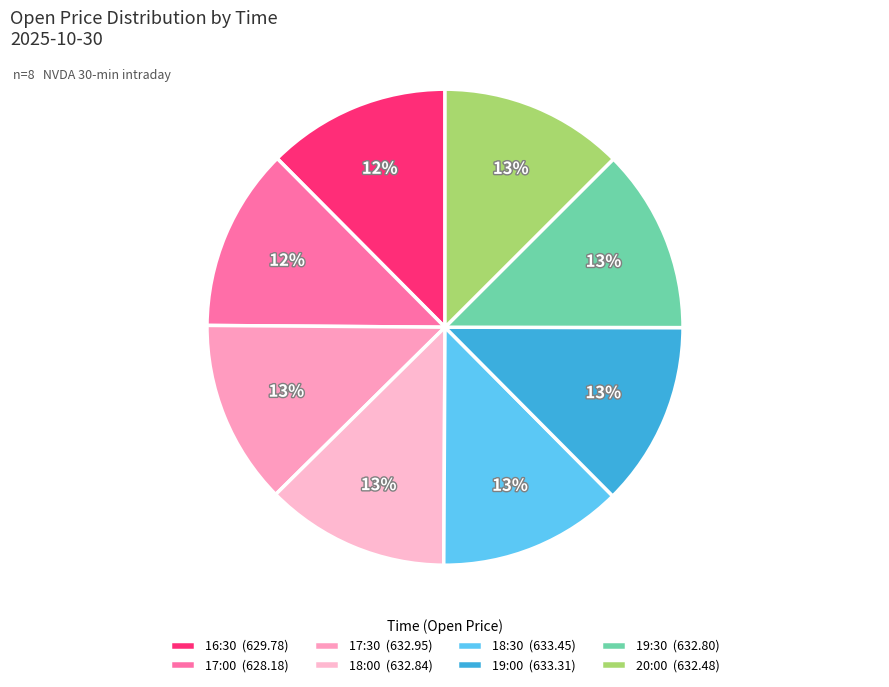

How many segments does this pie chart have?

8